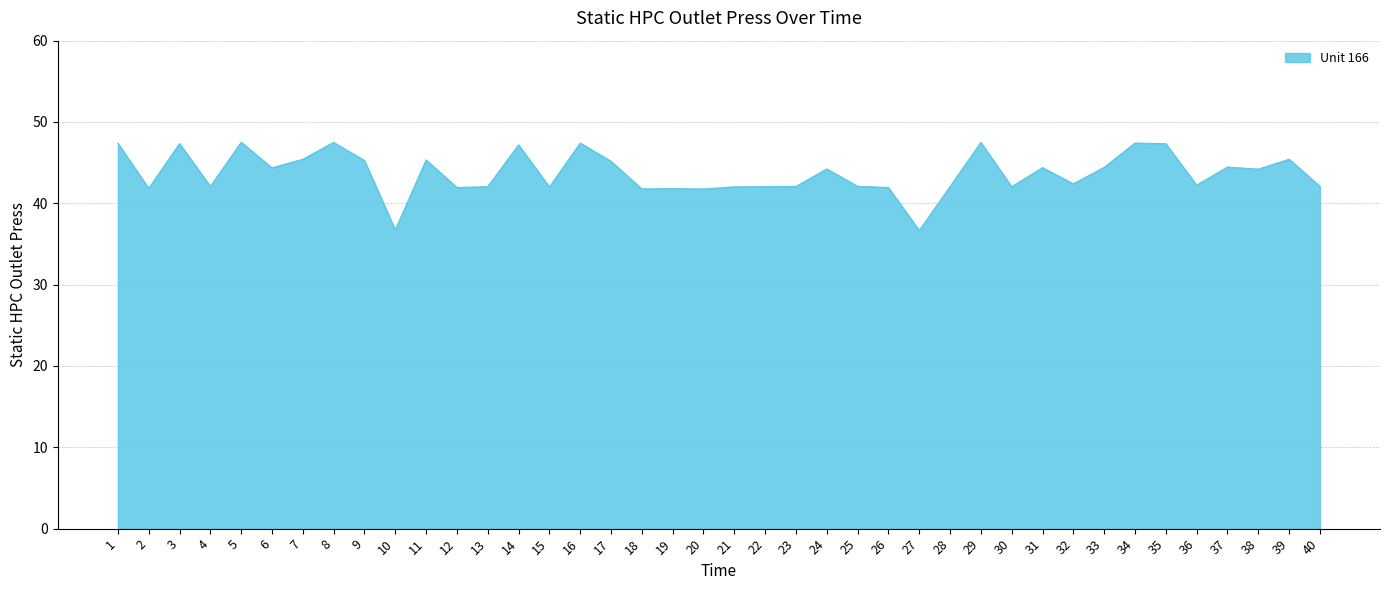

The value at 36 is 42.2. True or false?

True